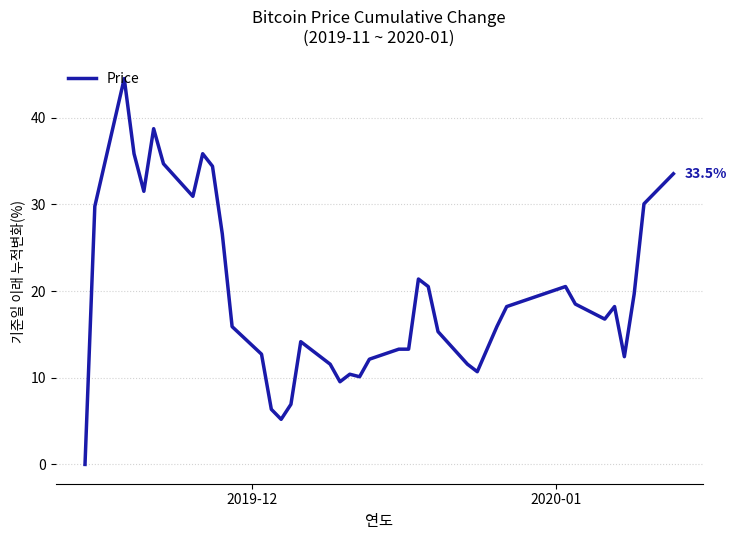

How many values exceed 18?

20